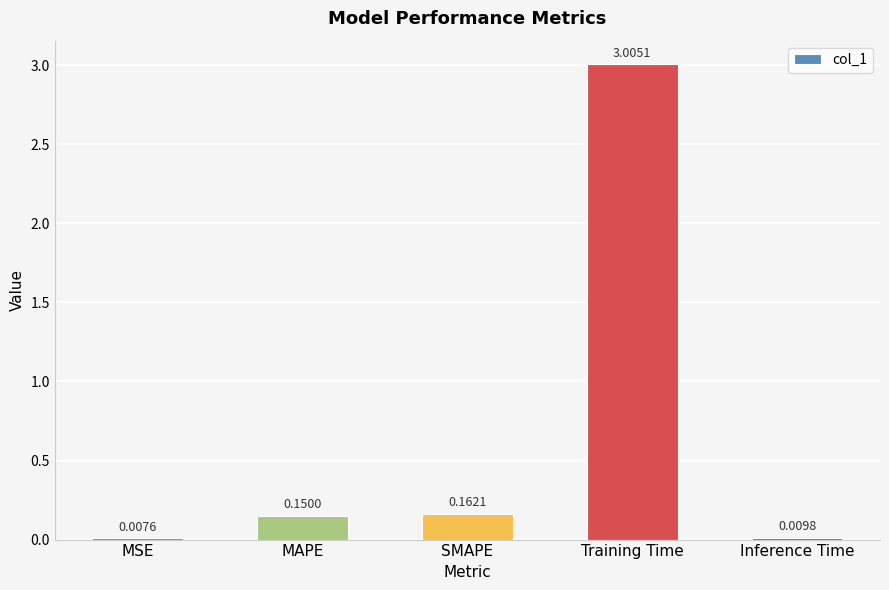

Does the chart contain stacked bars?

No